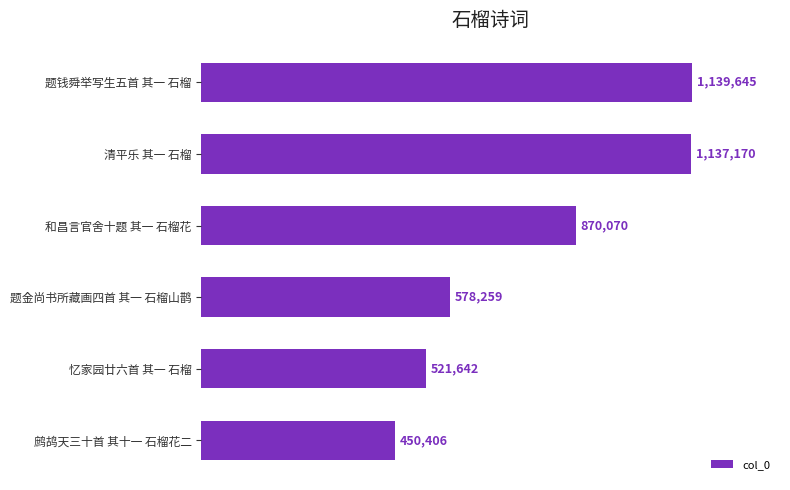

Is it true that the value at 清平乐 其一 石榴 is 1137170?

True